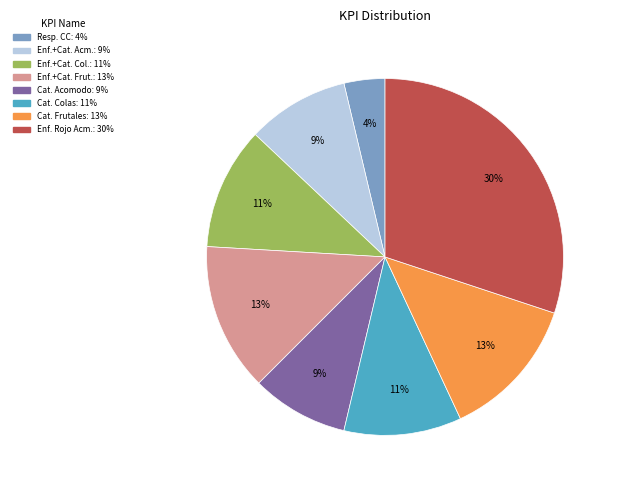

Is there any slice that represents more than half of the pie?

No